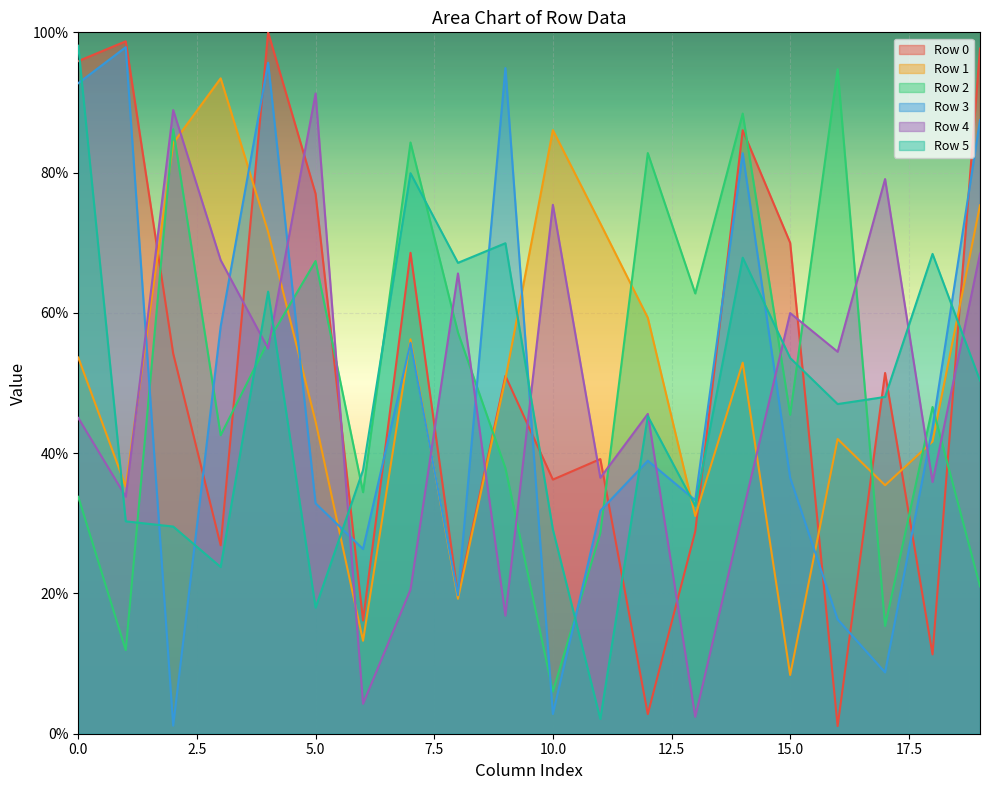

How many intersections are there between Row 0 and Row 4?

12